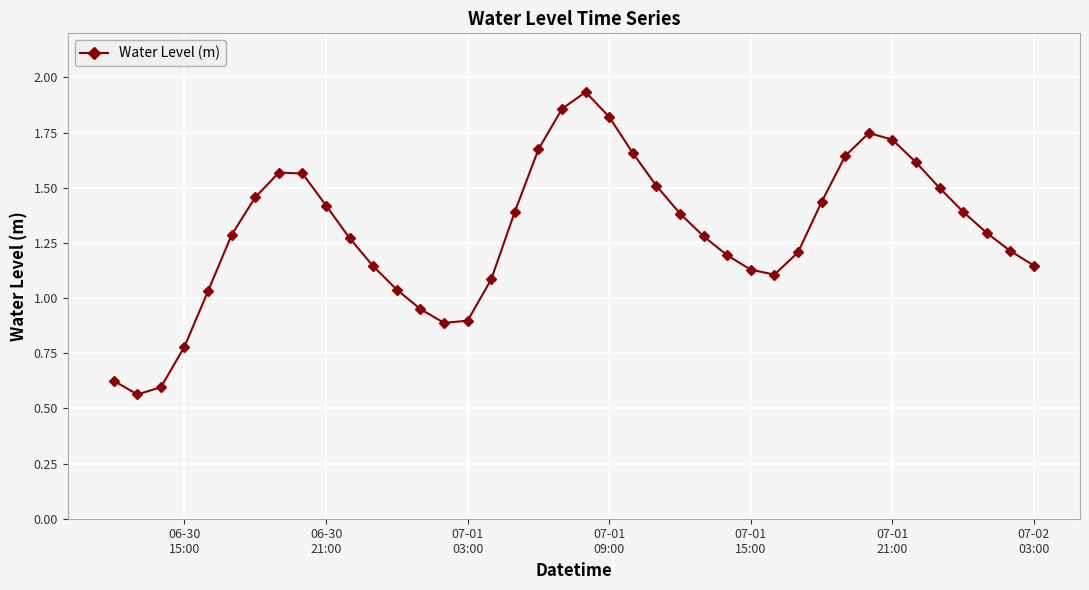

How many interior local peaks (higher than both neighbors) does the data have?

3